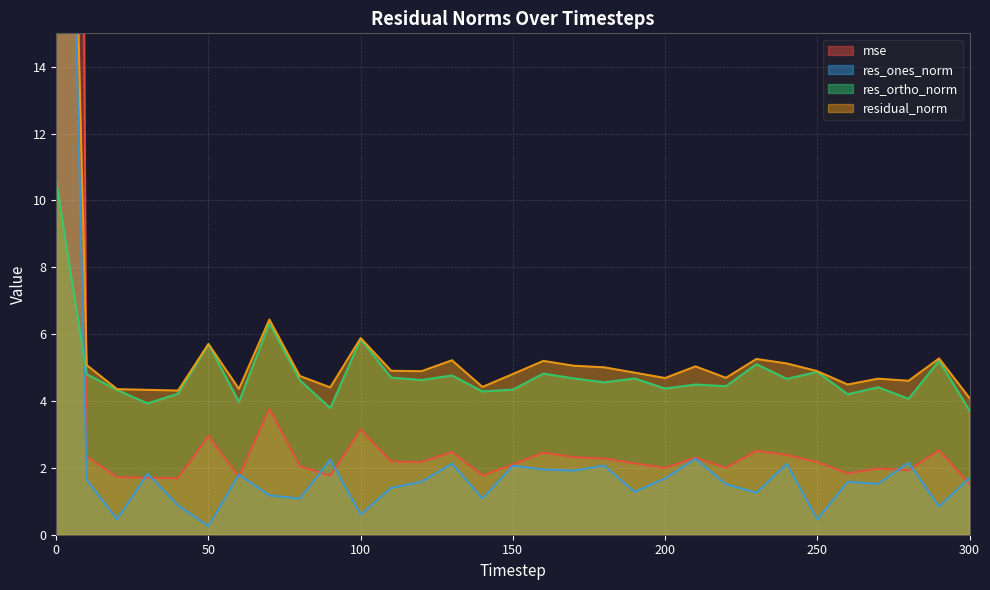

Where is the first local maximum for res_ones_norm?

30